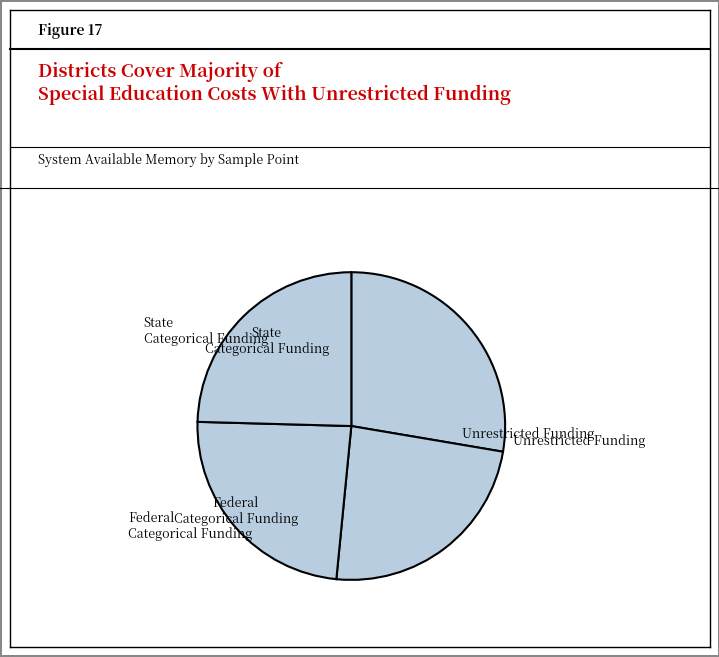

Count the number of slices in the pie.

4